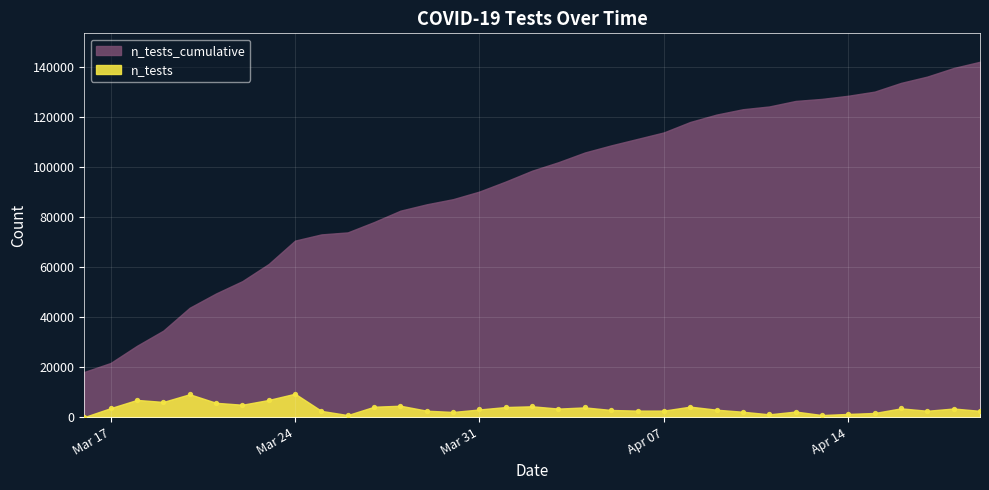

What is the range of Y values (max minus min)?

9357